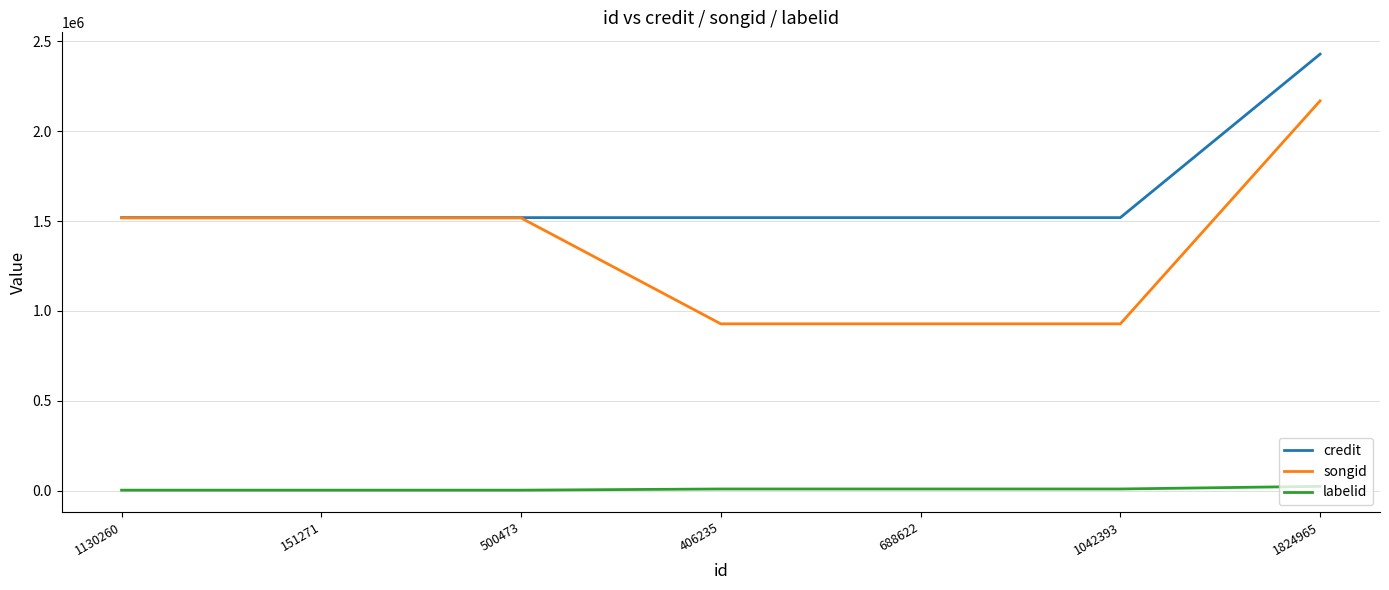

Rank the series by their average value, from lowest to highest.

labelid, songid, credit